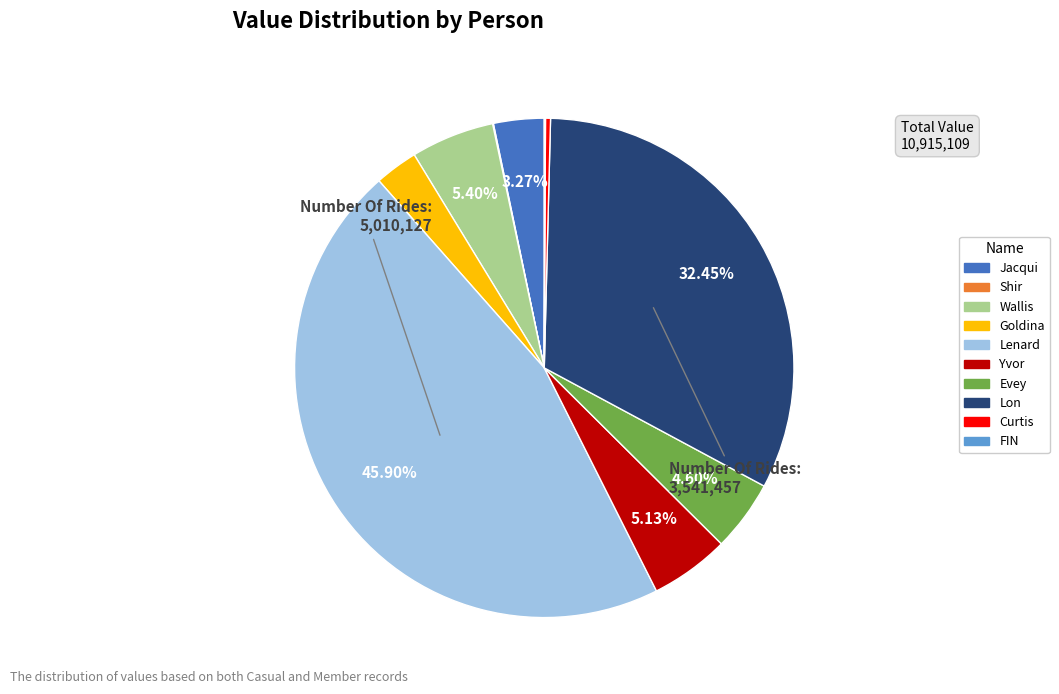

The Lenard slice represents 46% of the pie. True or false?

True